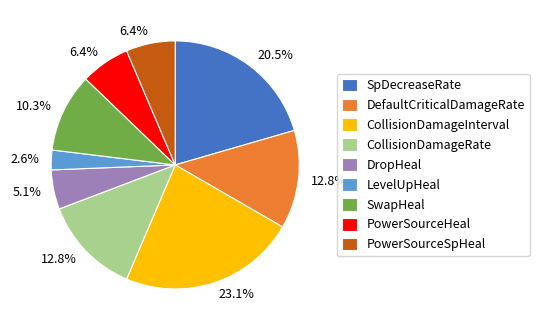

How many slices are in this pie chart?

9